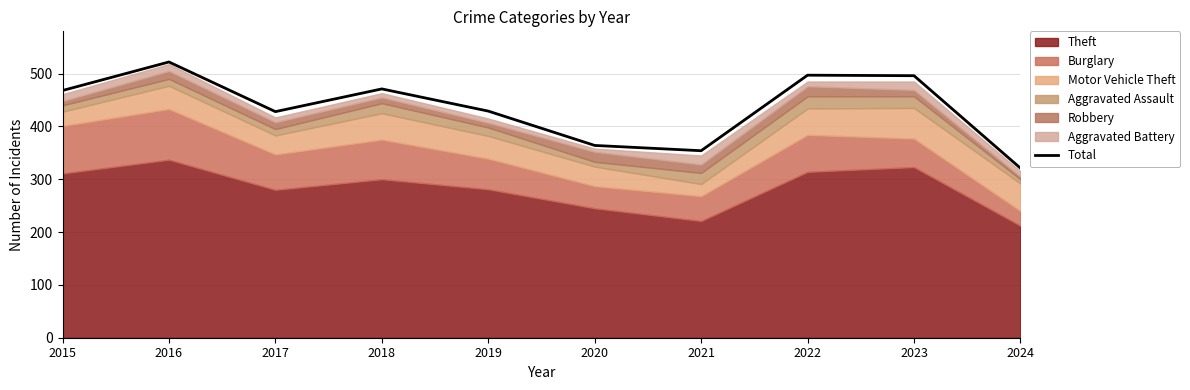

Where is the first local minimum?

2017